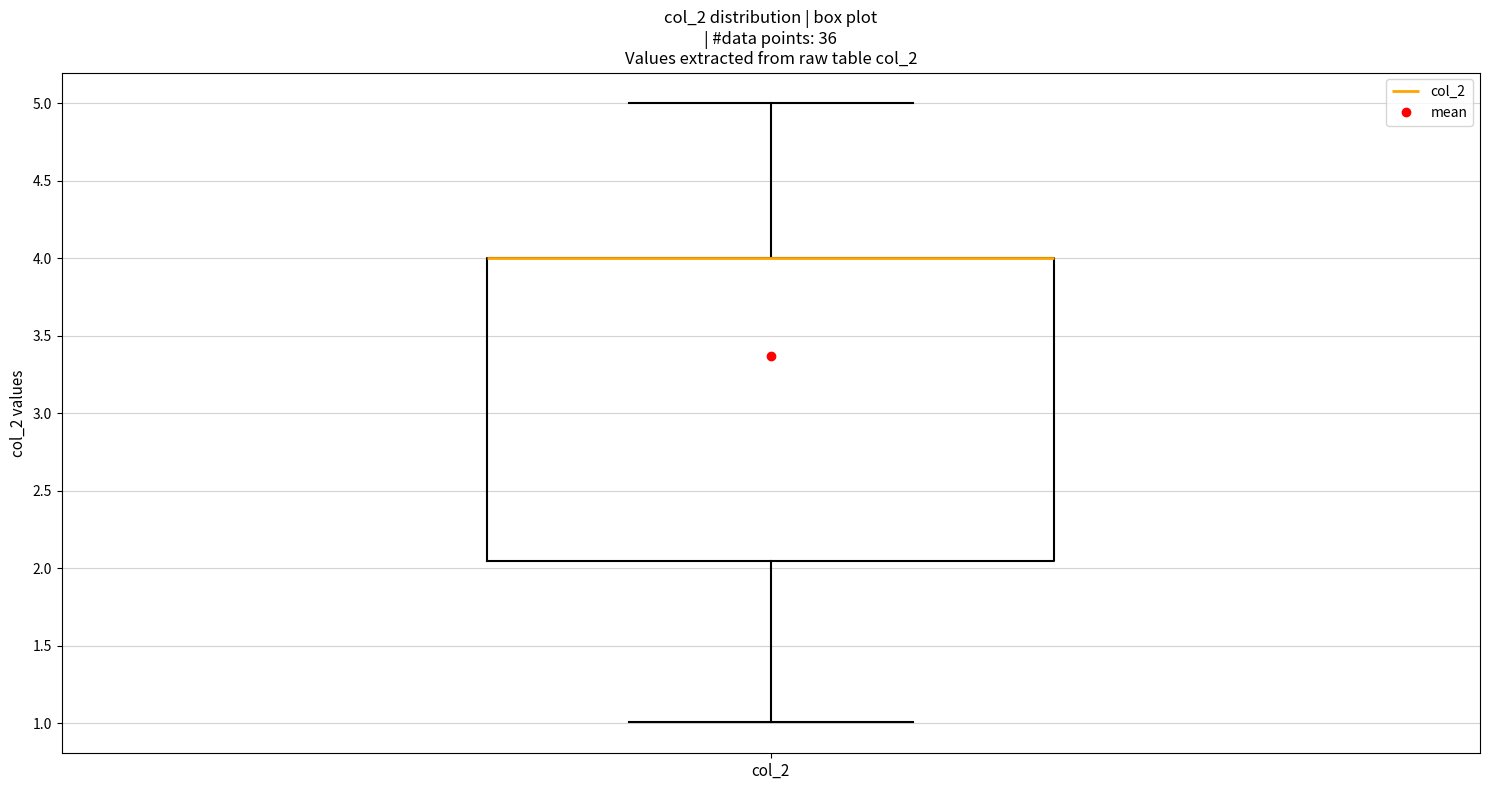

Read this box plot against the y-axis: the position of the median line, the range covered by the box, and the ends of both whiskers. The values are not printed on the chart, so give them approximately, as read against the axis.

median 4.00 (drawn on the box's upper edge), box 2.05 to 4.00, whiskers 1.00 to 5.00